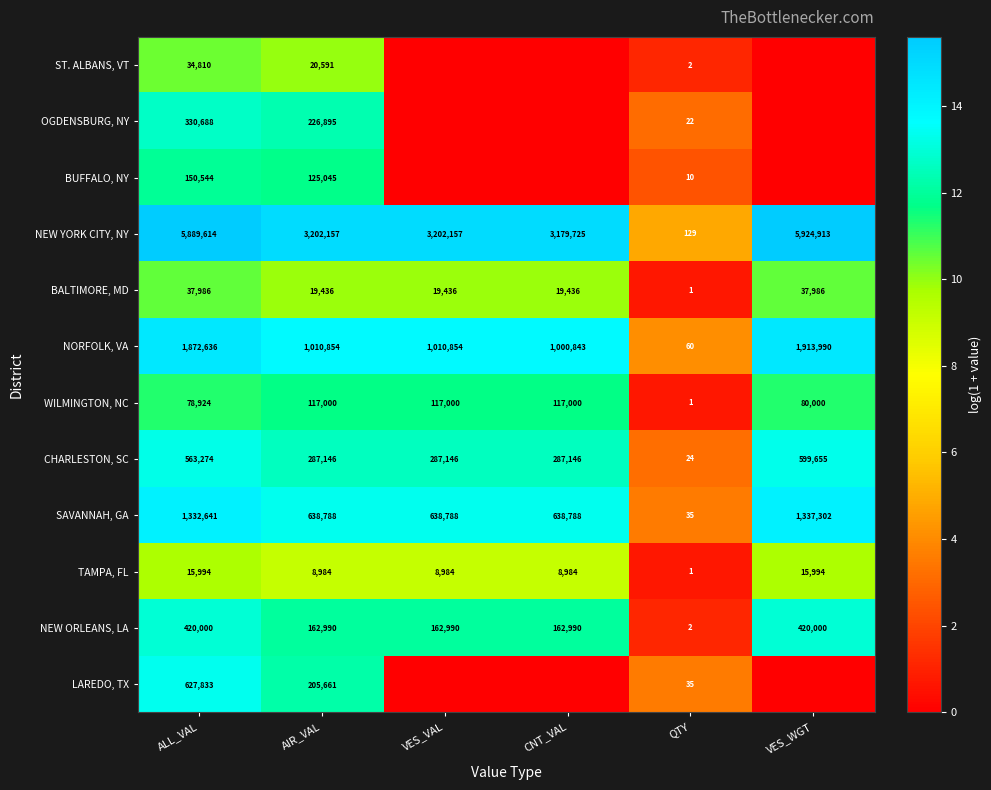

What is the difference between the highest and lowest values at QTY?

128